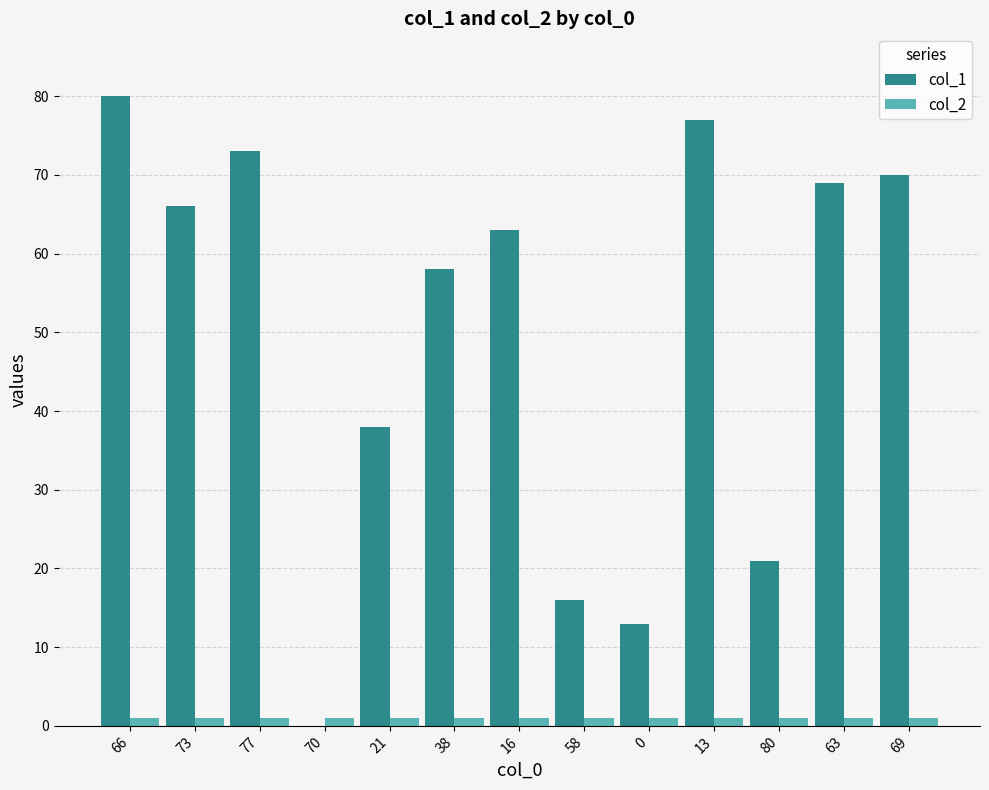

The col_1 series shows 16 at 58. True or false?

True